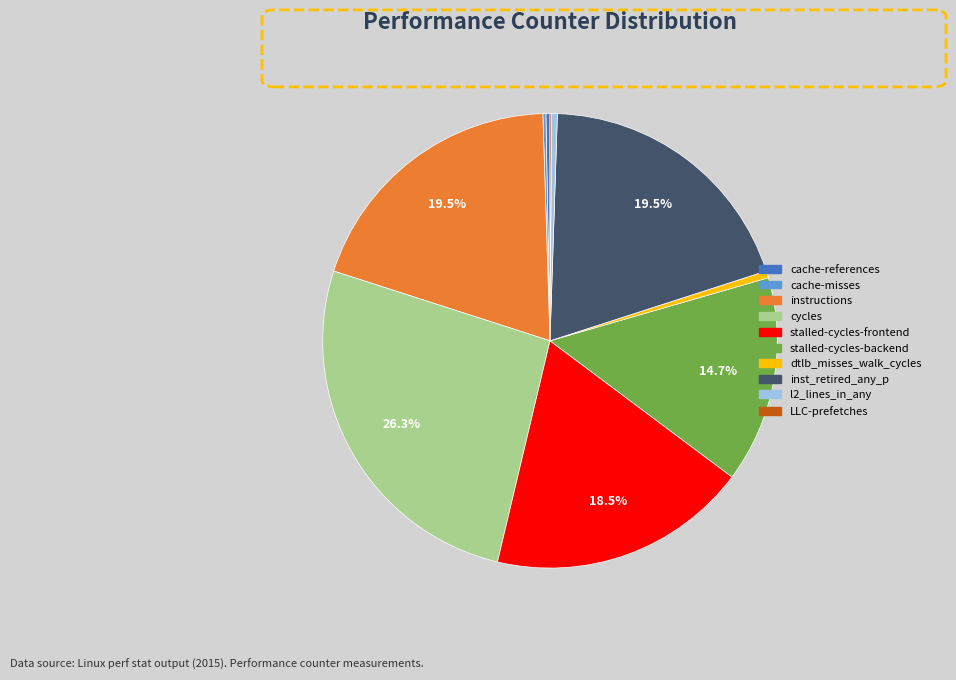

What percentage is NOT represented by stalled-cycles-backend?

85.3%